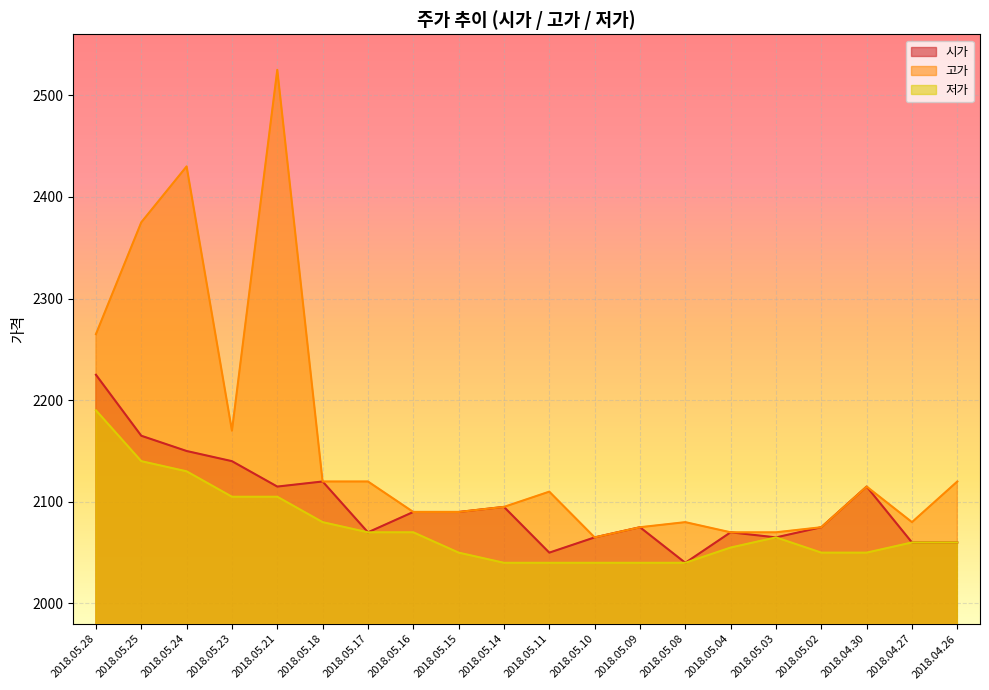

Reading left to right, what are all the values shown in this chart?

시가: 2018.05.28=2225	2018.05.25=2165	2018.05.24=2150	2018.05.23=2140	2018.05.21=2115	2018.05.18=2120	2018.05.17=2070	2018.05.16=2090	2018.05.15=2090	2018.05.14=2095	2018.05.11=2050	2018.05.10=2065	2018.05.09=2075	2018.05.08=2040	2018.05.04=2070	2018.05.03=2065	2018.05.02=2075	2018.04.30=2115	2018.04.27=2060	2018.04.26=2060
고가: 2018.05.28=2265	2018.05.25=2375	2018.05.24=2430	2018.05.23=2170	2018.05.21=2525	2018.05.18=2120	2018.05.17=2120	2018.05.16=2090	2018.05.15=2090	2018.05.14=2095	2018.05.11=2110	2018.05.10=2065	2018.05.09=2075	2018.05.08=2080	2018.05.04=2070	2018.05.03=2070	2018.05.02=2075	2018.04.30=2115	2018.04.27=2080	2018.04.26=2120
저가: 2018.05.28=2190	2018.05.25=2140	2018.05.24=2130	2018.05.23=2105	2018.05.21=2105	2018.05.18=2080	2018.05.17=2070	2018.05.16=2070	2018.05.15=2050	2018.05.14=2040	2018.05.11=2040	2018.05.10=2040	2018.05.09=2040	2018.05.08=2040	2018.05.04=2055	2018.05.03=2065	2018.05.02=2050	2018.04.30=2050	2018.04.27=2060	2018.04.26=2060